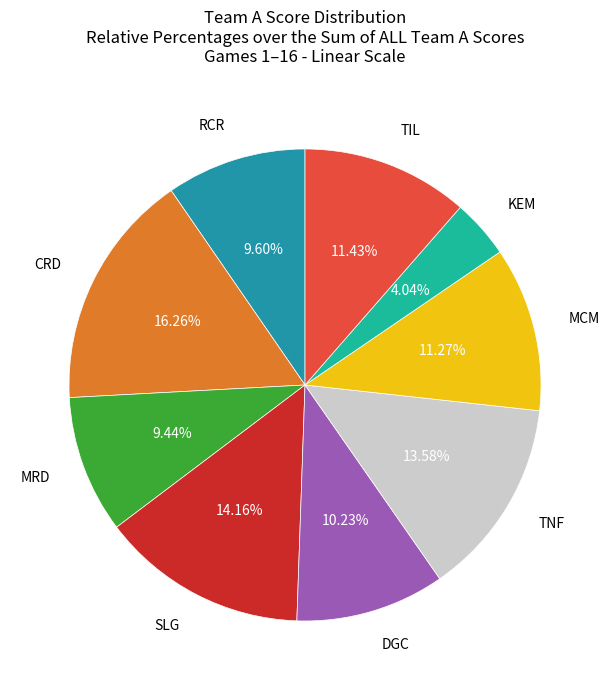

Is there a majority slice in this chart?

No